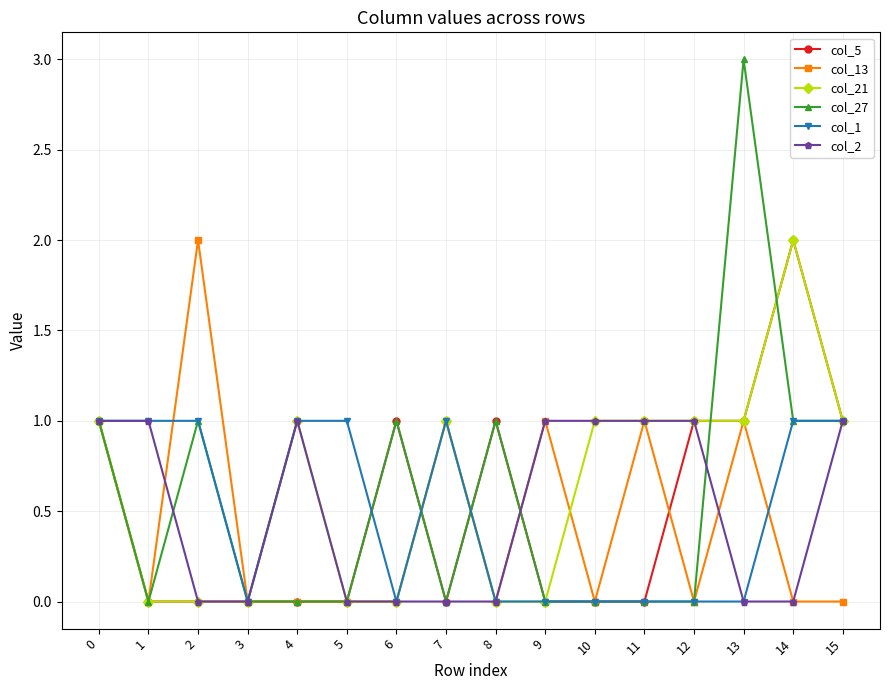

What is the highest value of the col_1 series?

1